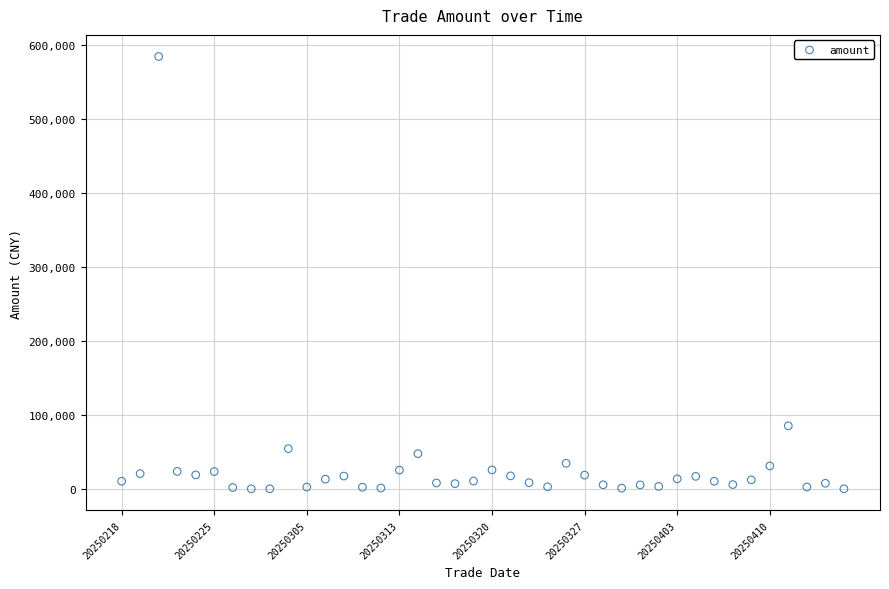

What is the range of Y values (max minus min)?

584635